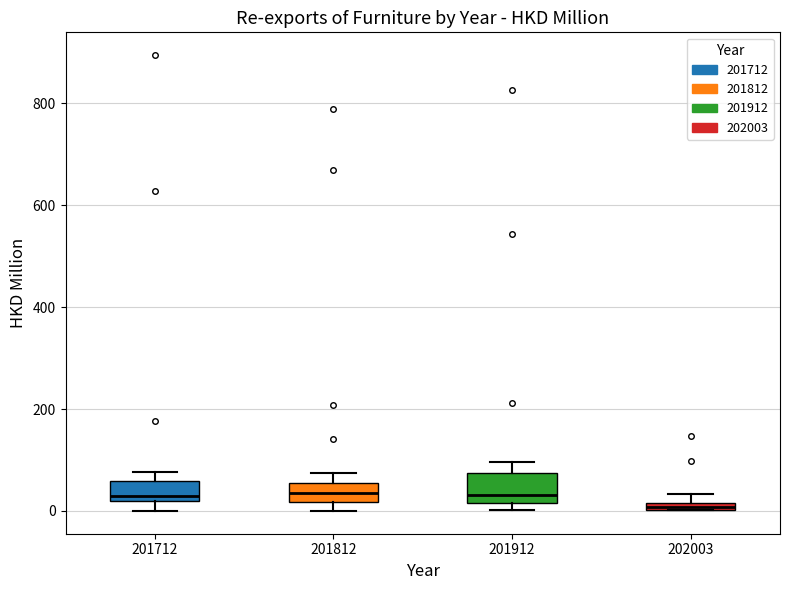

Where does the median line of the box at x = 201812 sit on the y-axis? The values are not printed on the chart, so give them approximately, as read against the axis.

40